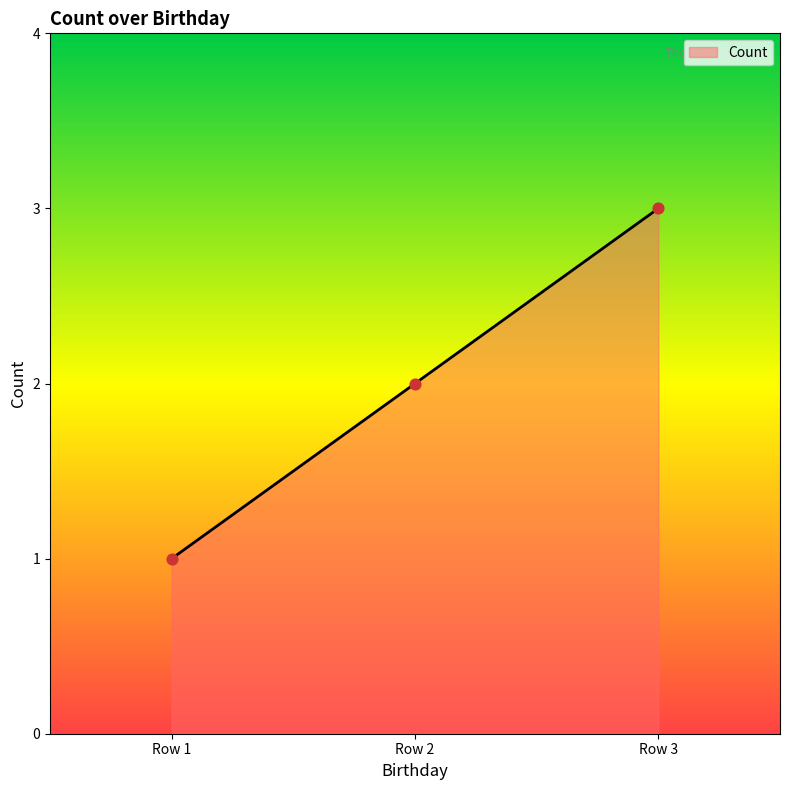

Approximately how many times larger is the value at Row 3 compared to Row 1?

3.0